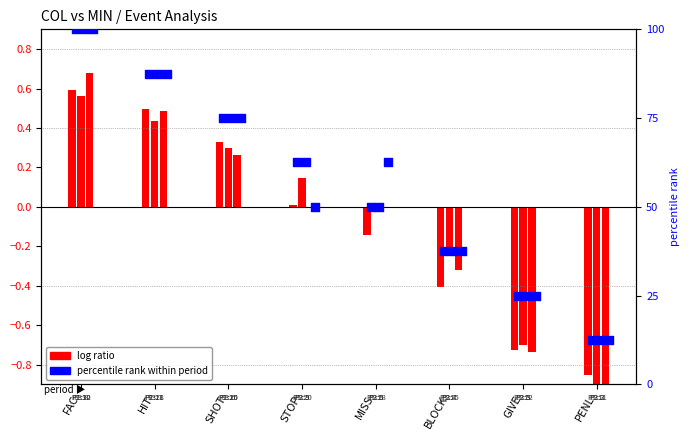

Is the value of pct rank Period 1 at HIT greater than the value of log ratio Period 1 at BLOCK?

Yes